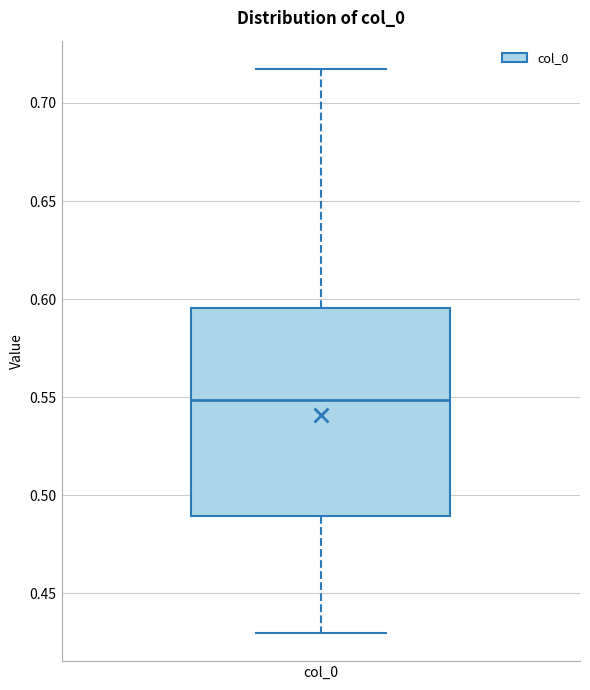

Transcribe this box plot: give where the median line is, the range the box spans, and where the two whiskers end, as read against the y-axis. The values are not printed on the chart, so give them approximately, as read against the axis.

median 0.550, box 0.490 to 0.595, whiskers 0.430 to 0.715